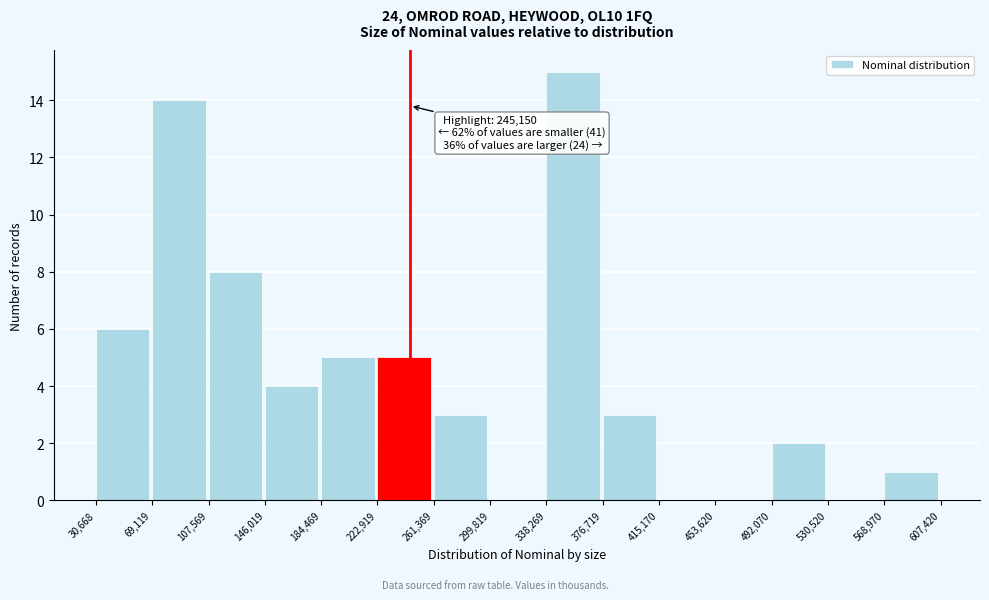

Which range on the x-axis has the tallest bar?

338,269 to 376,719